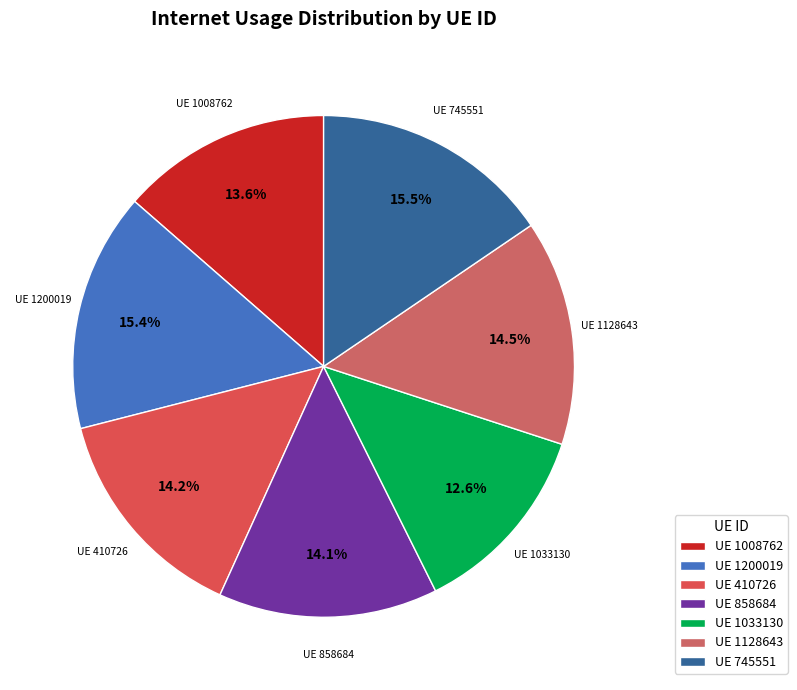

To the nearest percent, what is the difference between the largest and smallest slice percentages?

3%